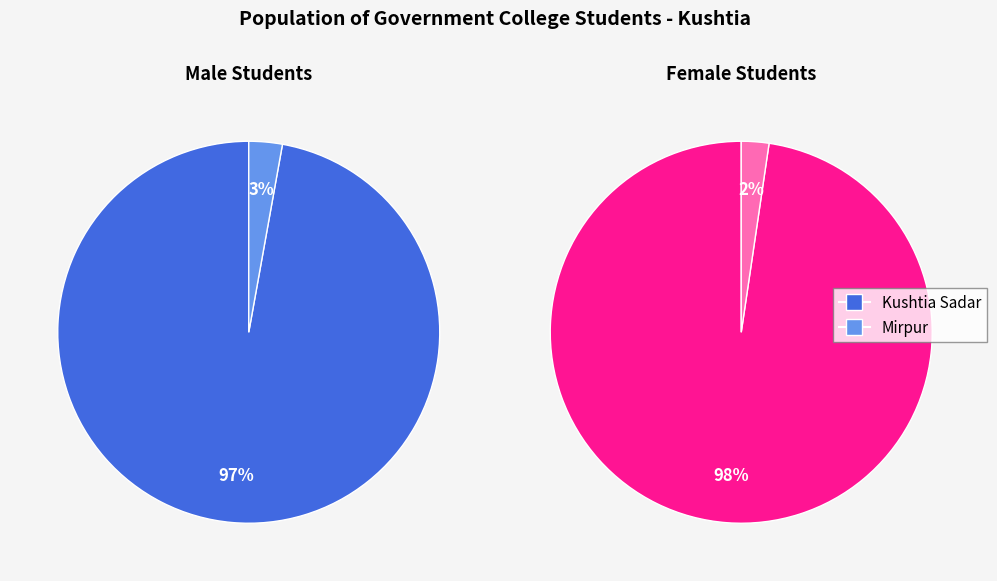

Which series has the widest spread of values?

Male Students